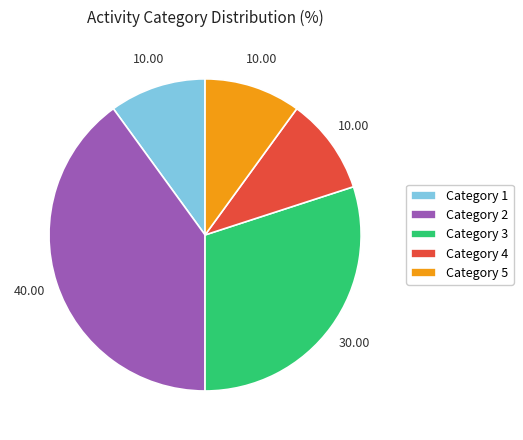

Which slice is the largest?

Category 2